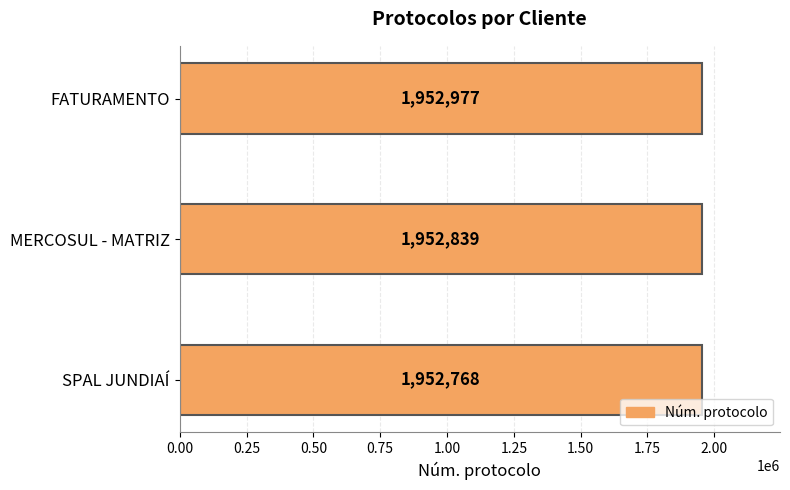

Which has a higher value, SPAL JUNDIAÍ or FATURAMENTO?

FATURAMENTO